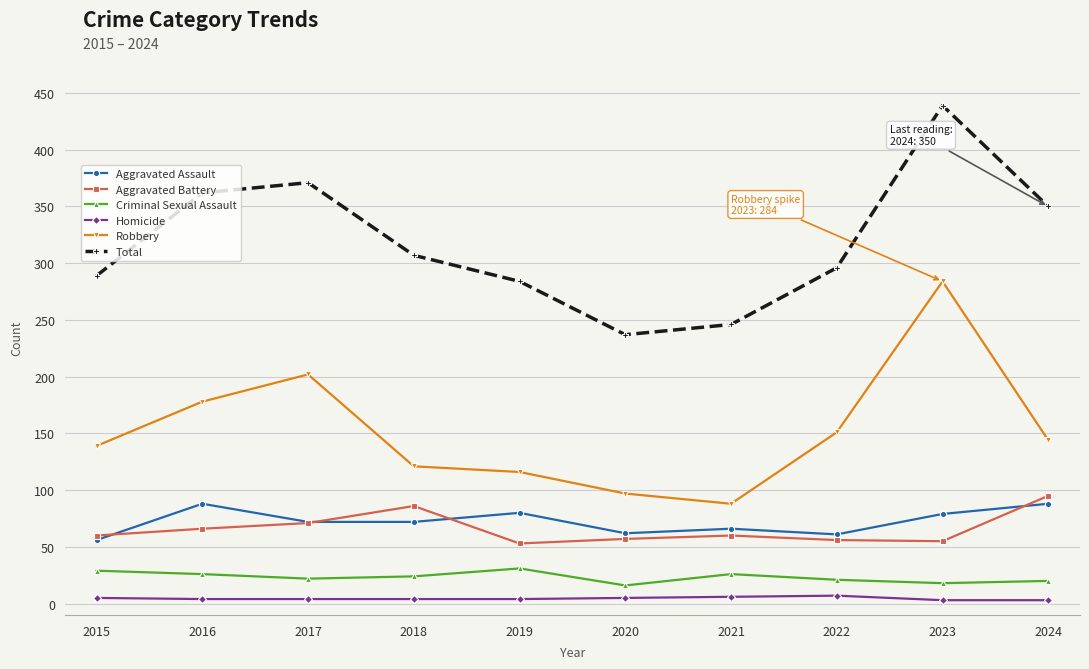

Count the number of categories in the chart.

10